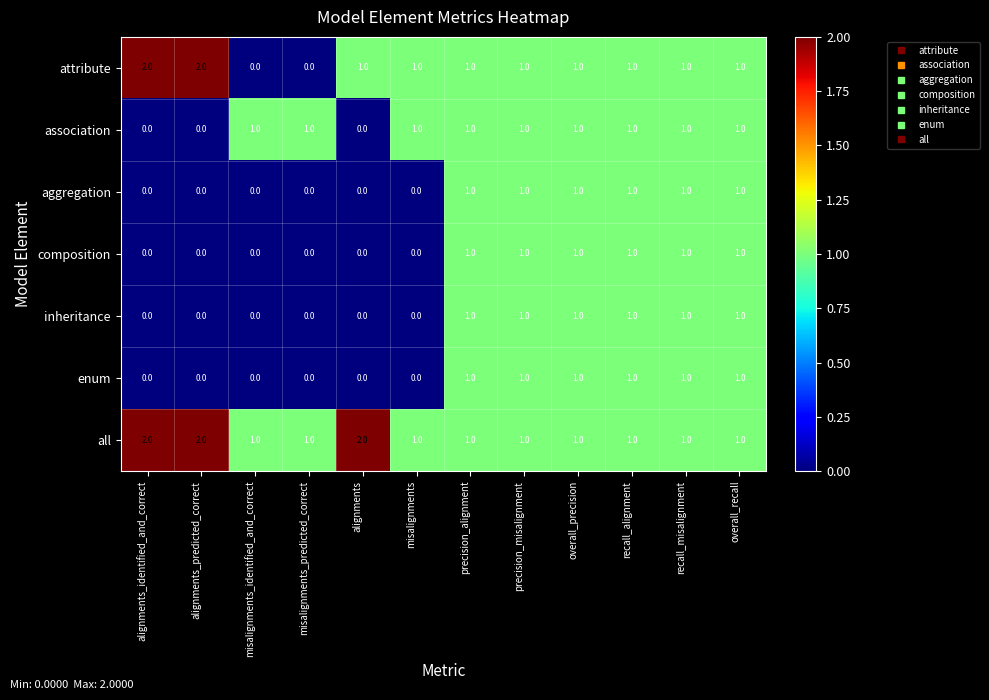

How many values in the aggregation series are below 1?

6